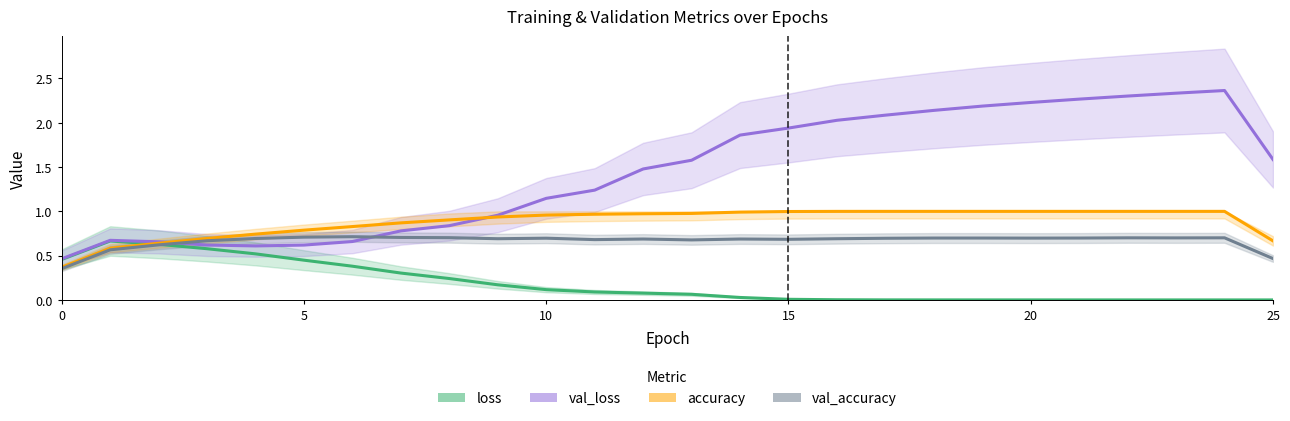

What is the maximum value for val_accuracy?

0.7